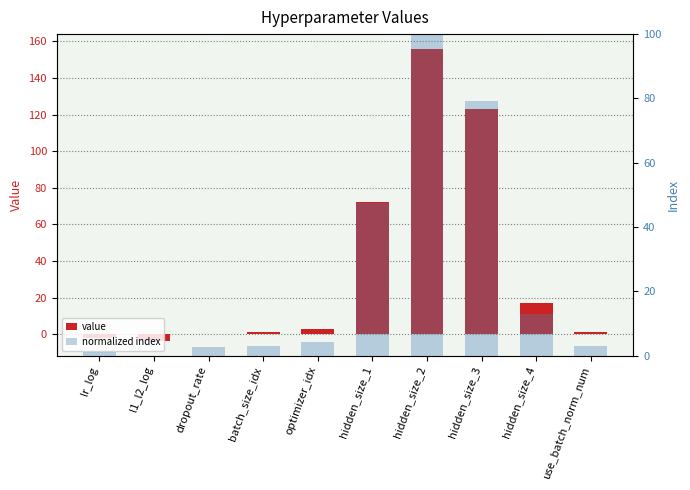

How many values in value are below zero?

2